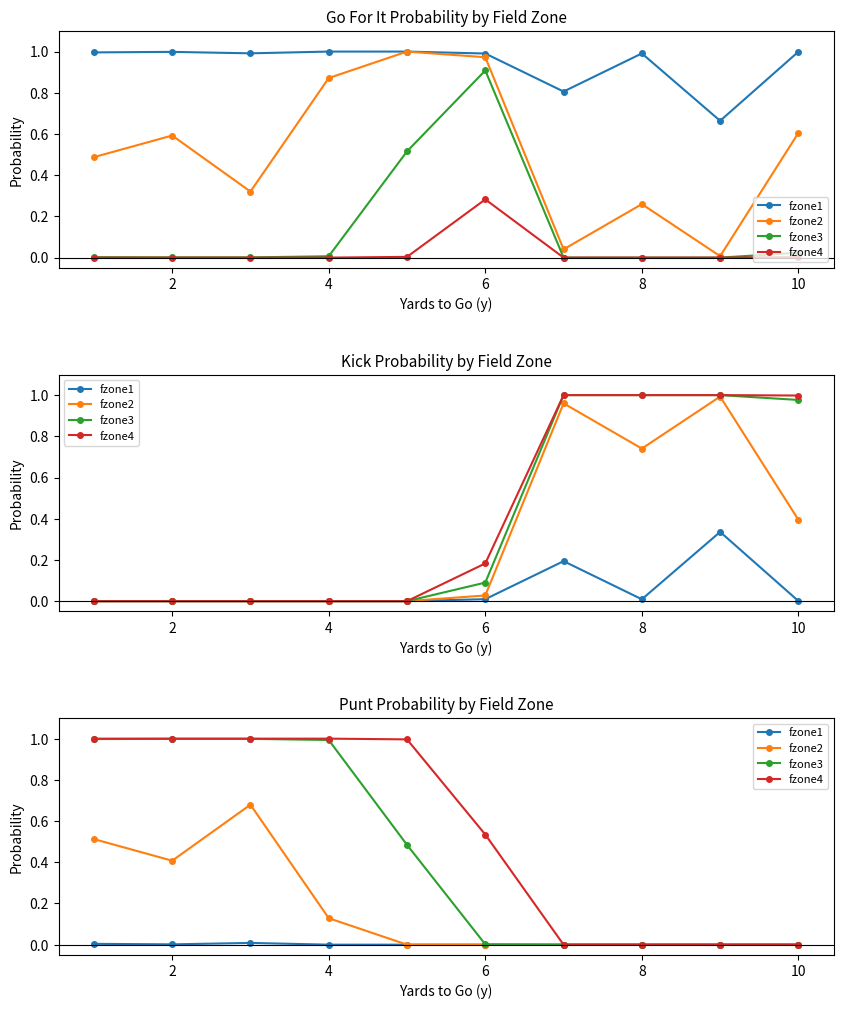

How many values in the fzone1 series exceed 0?

3